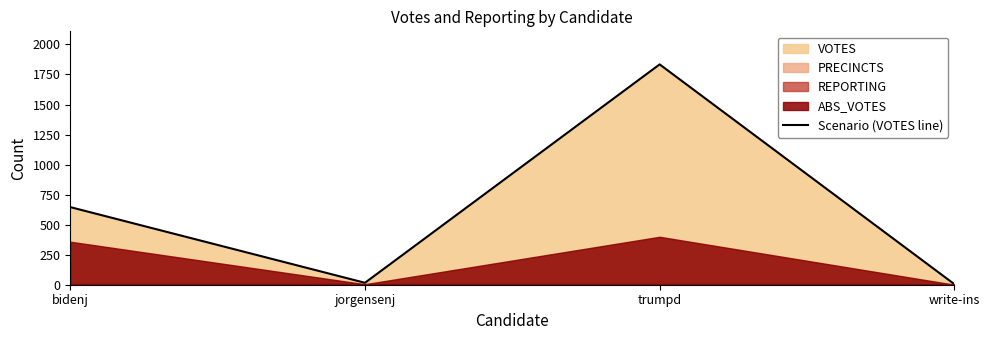

Read the value at trumpd, to the nearest 50.

1850